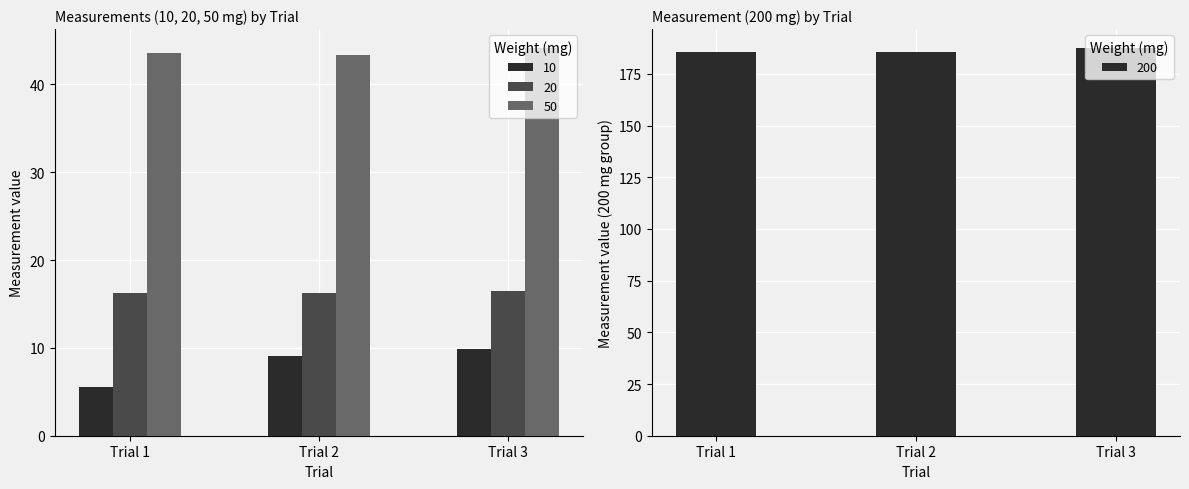

Reading left to right, extract all data points from this chart.

10: 5.5	9.1	9.9
20: 16.2	16.2	16.5
50: 43.6	43.3	44.1
200: 185.5	185.5	187.3